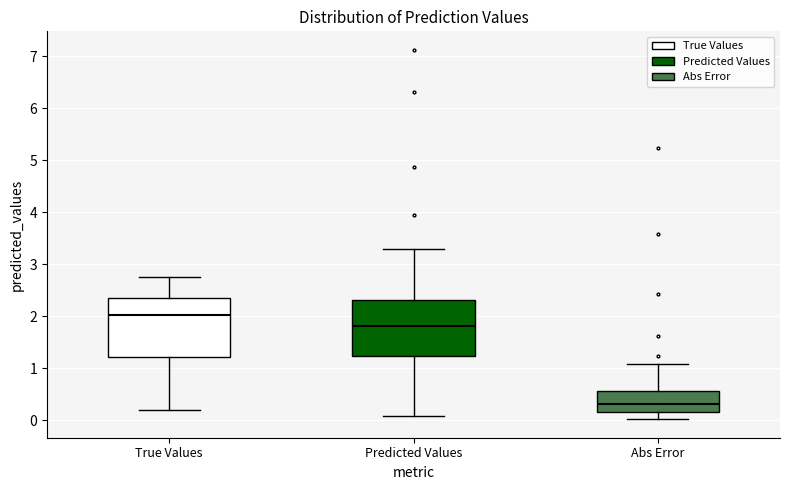

Reading left to right, transcribe this box plot: for each box, give where its median line is, the range the box spans, and where its two whiskers end, as read against the y-axis. The values are not printed on the chart, so give them approximately, as read against the axis.

True Values: median 2.0, box 1.2 to 2.3, whiskers 0.2 to 2.8
Predicted Values: median 1.8, box 1.2 to 2.3, whiskers 0.1 to 3.3
Abs Error: median 0.3, box 0.2 to 0.6, whiskers 0.0 to 1.1